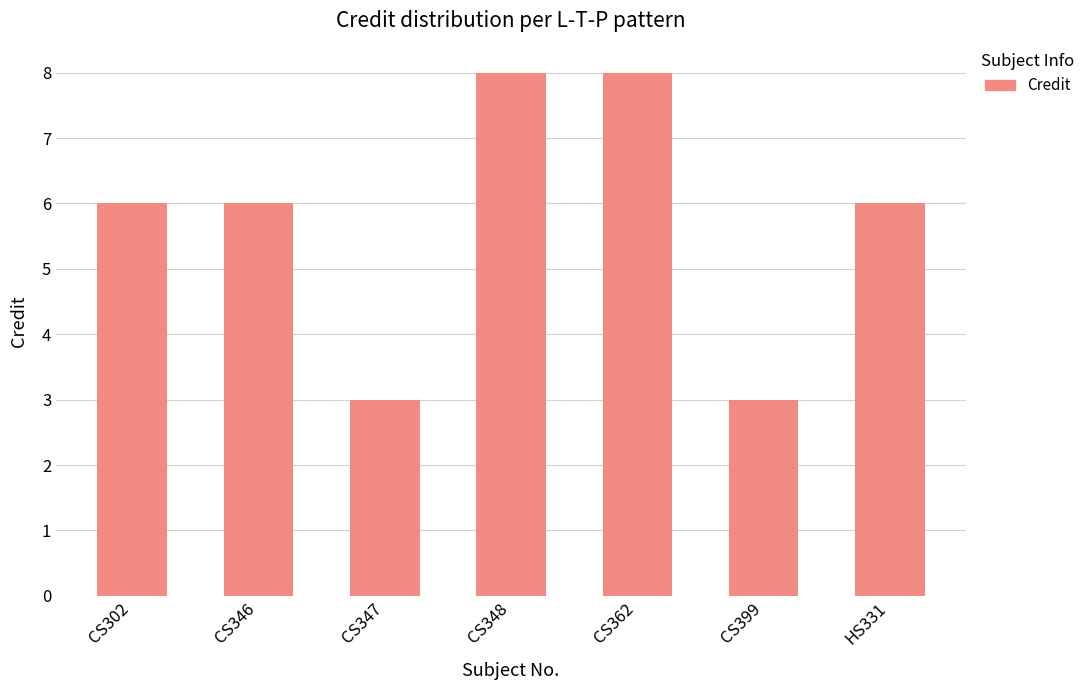

What is the label of the 5th bar from the left?

CS362